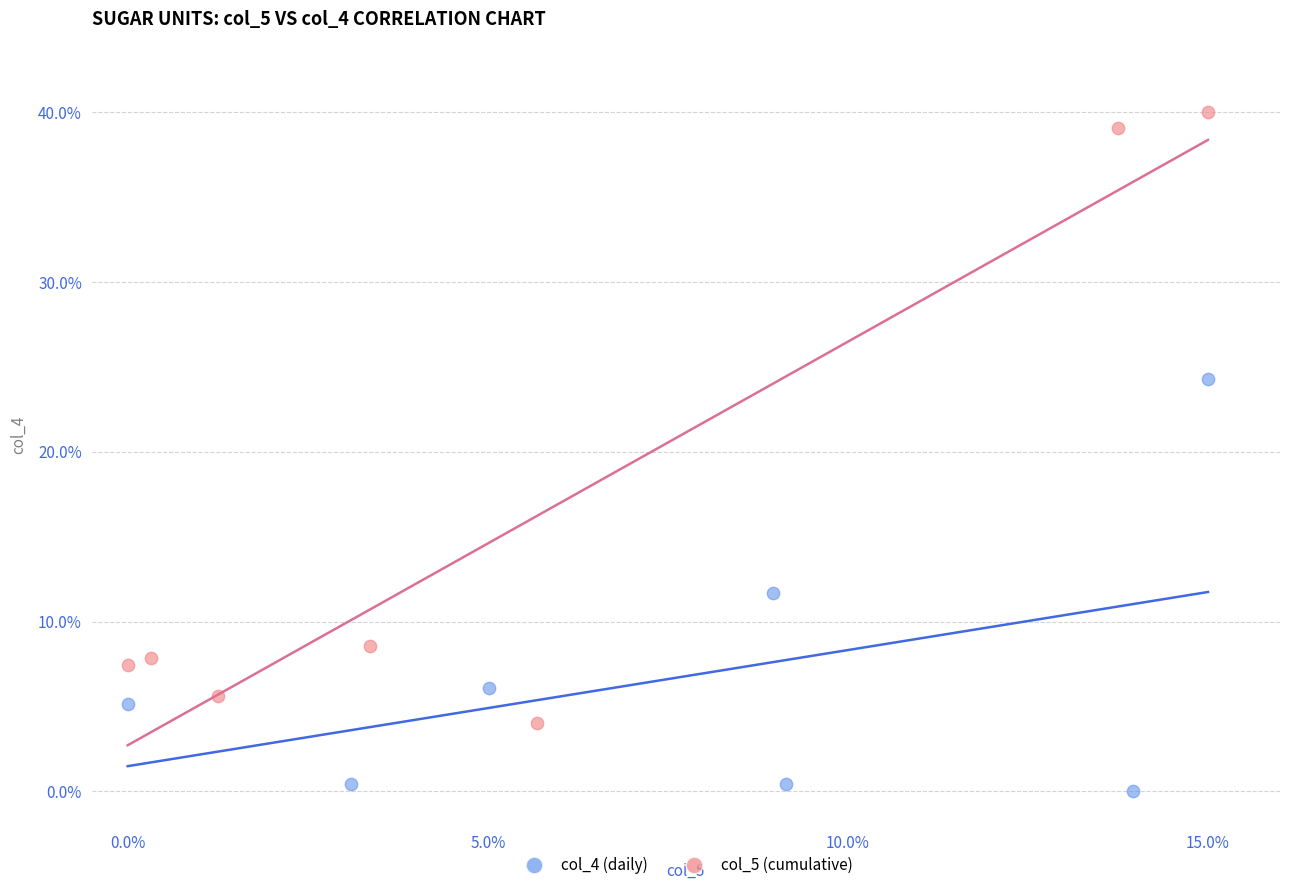

What are all the series names shown in the legend?

col_4 (daily), col_5 (cumulative)